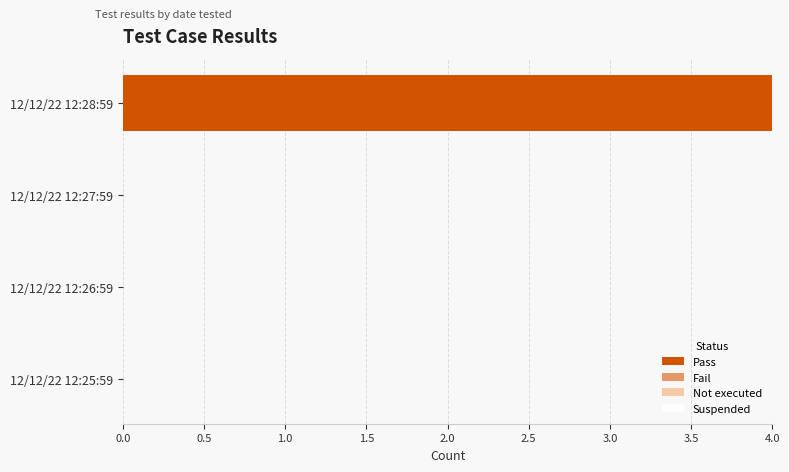

At which category does the chart reach its peak across all series?

12/12/22 12:28:59